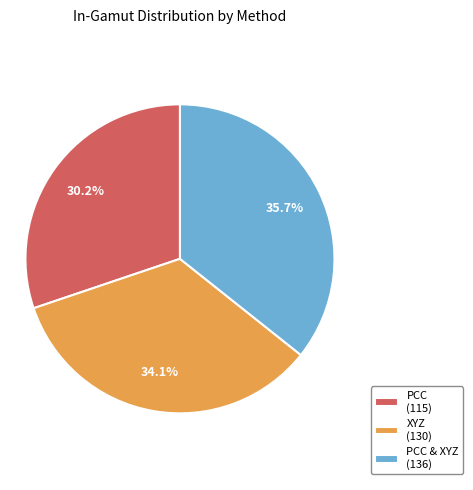

Is there a majority slice in this chart?

No